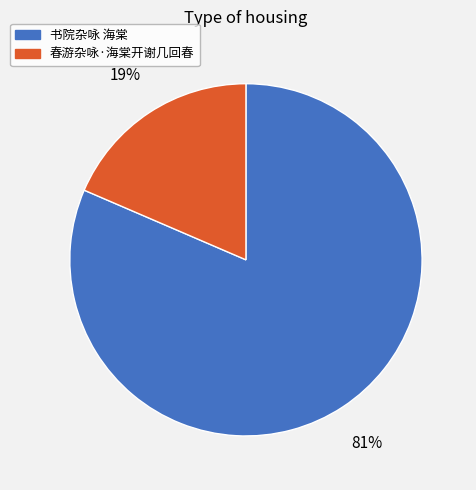

How many segments does this pie chart have?

2